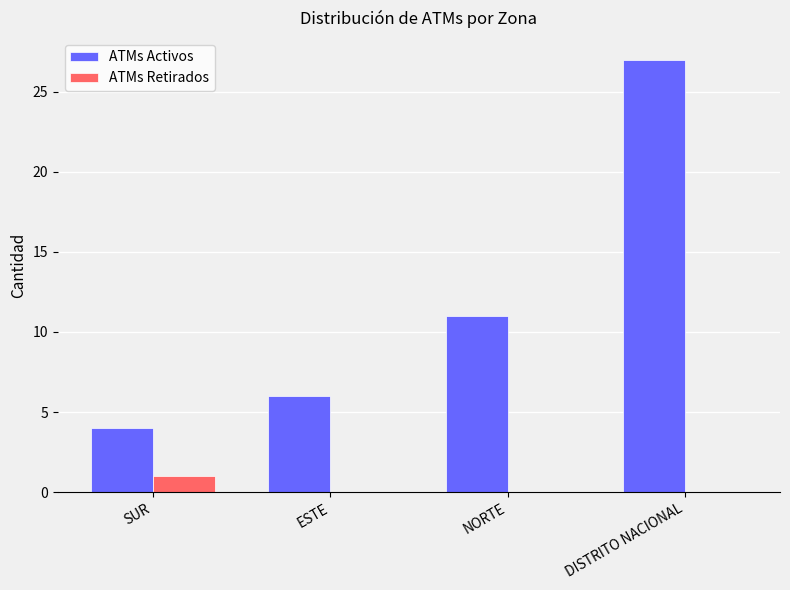

What is the total value across all series at SUR?

5